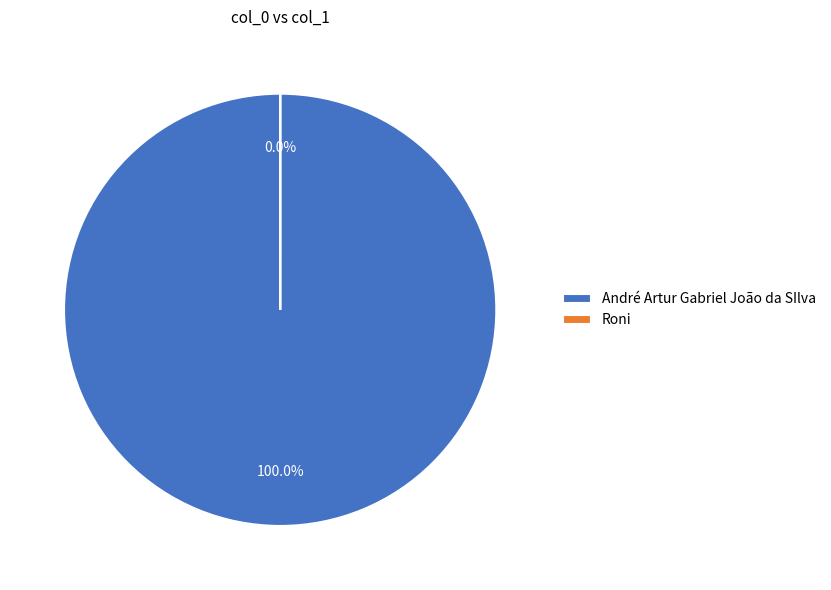

Which slice is the largest?

André Artur Gabriel João da SIlva